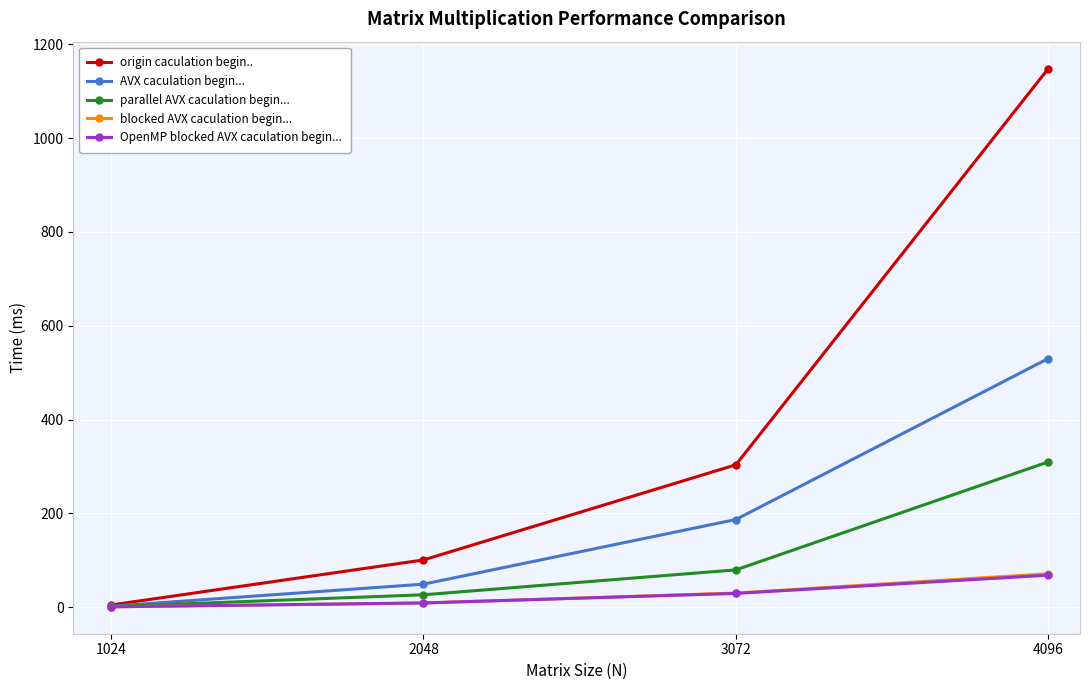

Which series has the largest range (max minus min)?

origin caculation begin..